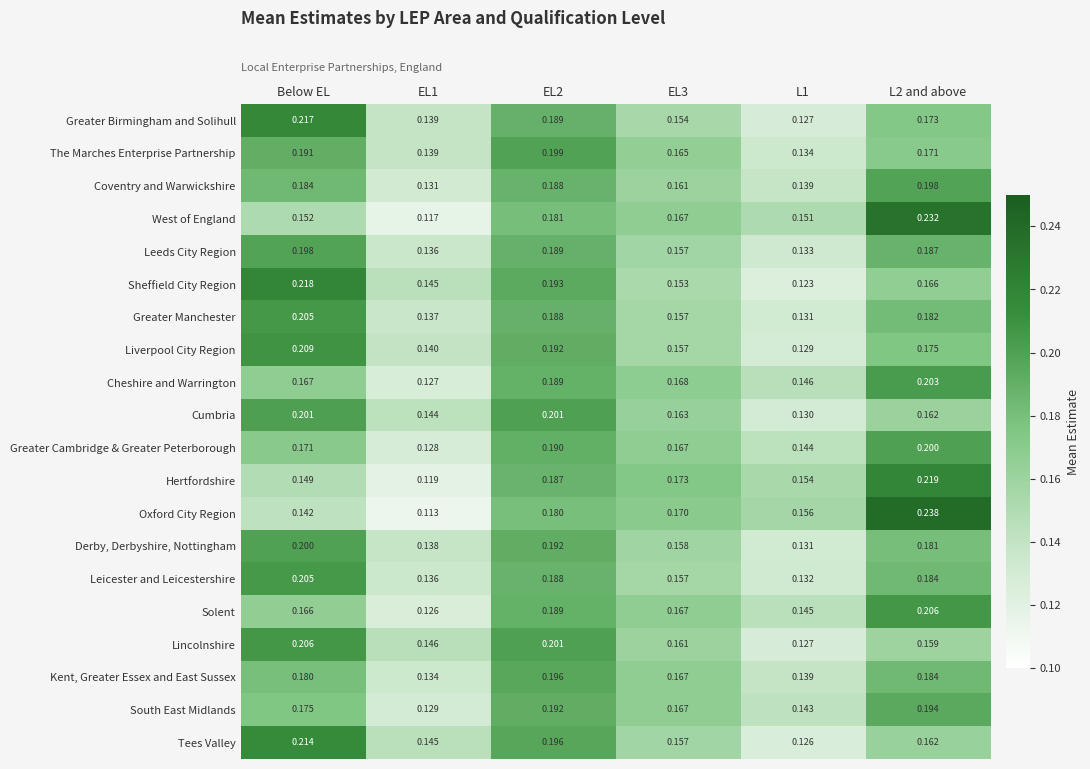

Is the value of Solent at Below EL greater than the value of Greater Birmingham and Solihull at EL2?

No